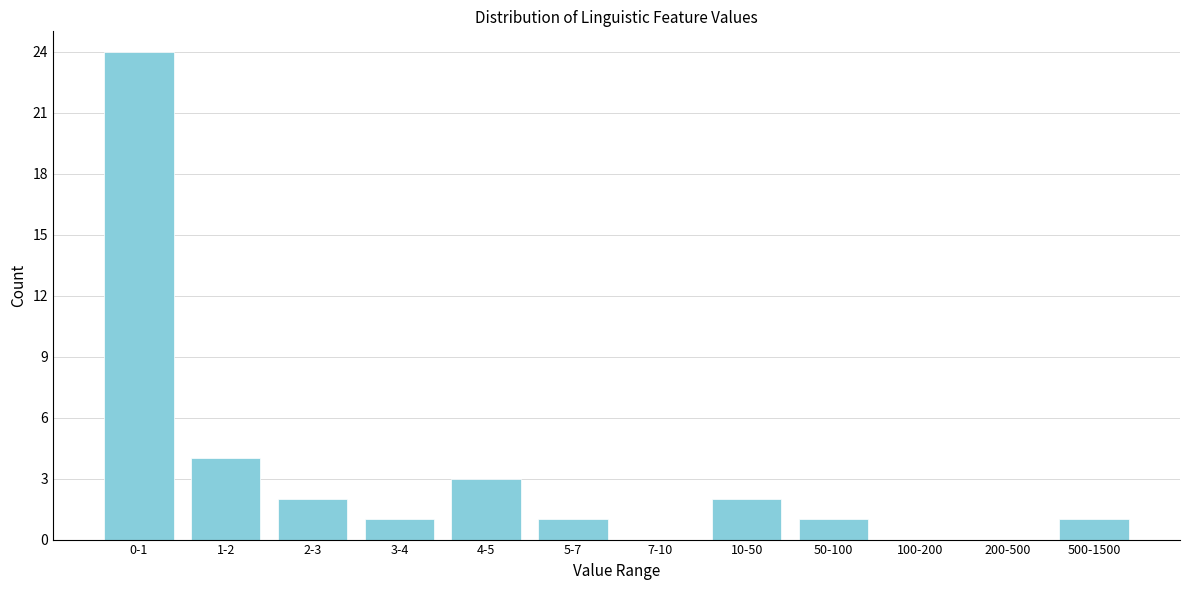

Reading right to left, extract all data points from this chart.

500-1500=1	200-500=0	100-200=0	50-100=1	10-50=2	7-10=0	5-7=1	4-5=3	3-4=1	2-3=2	1-2=4	0-1=24